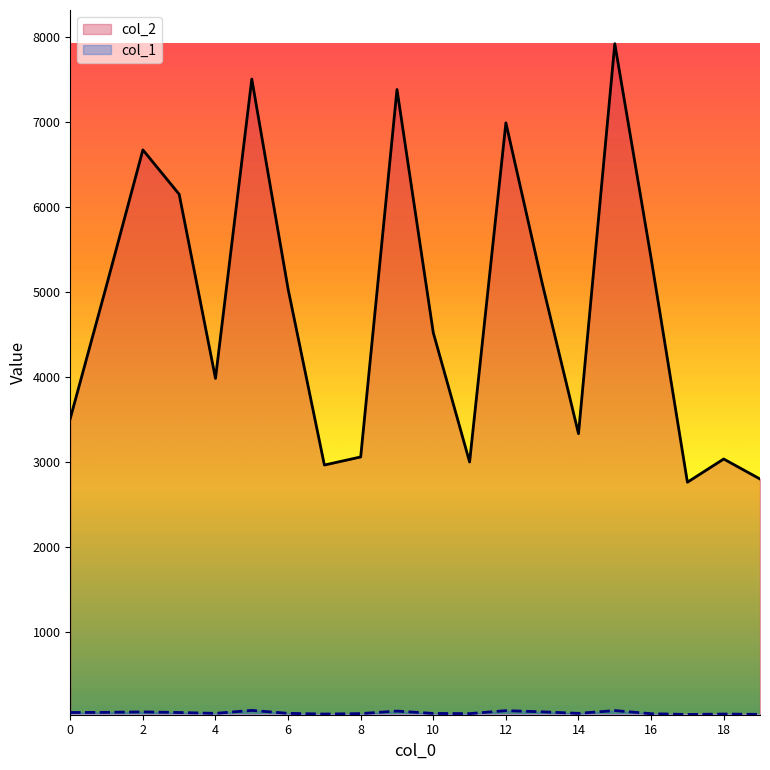

How many categories are shown in the chart?

20